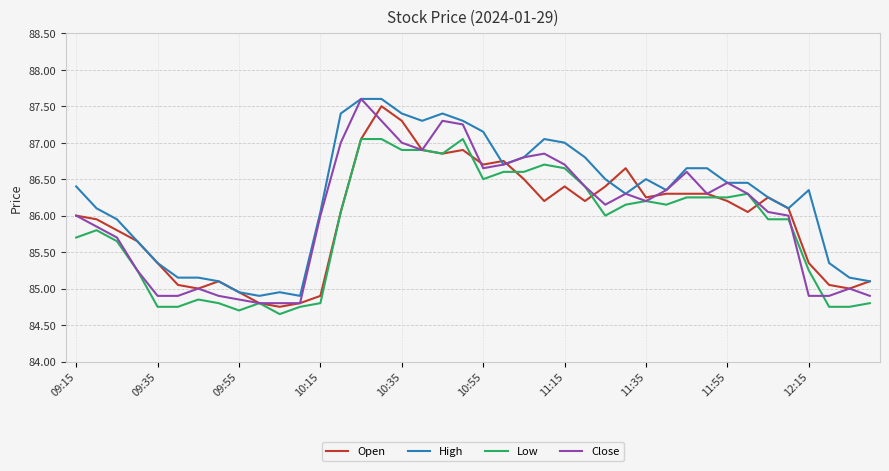

What is the maximum value for Close?

87.6